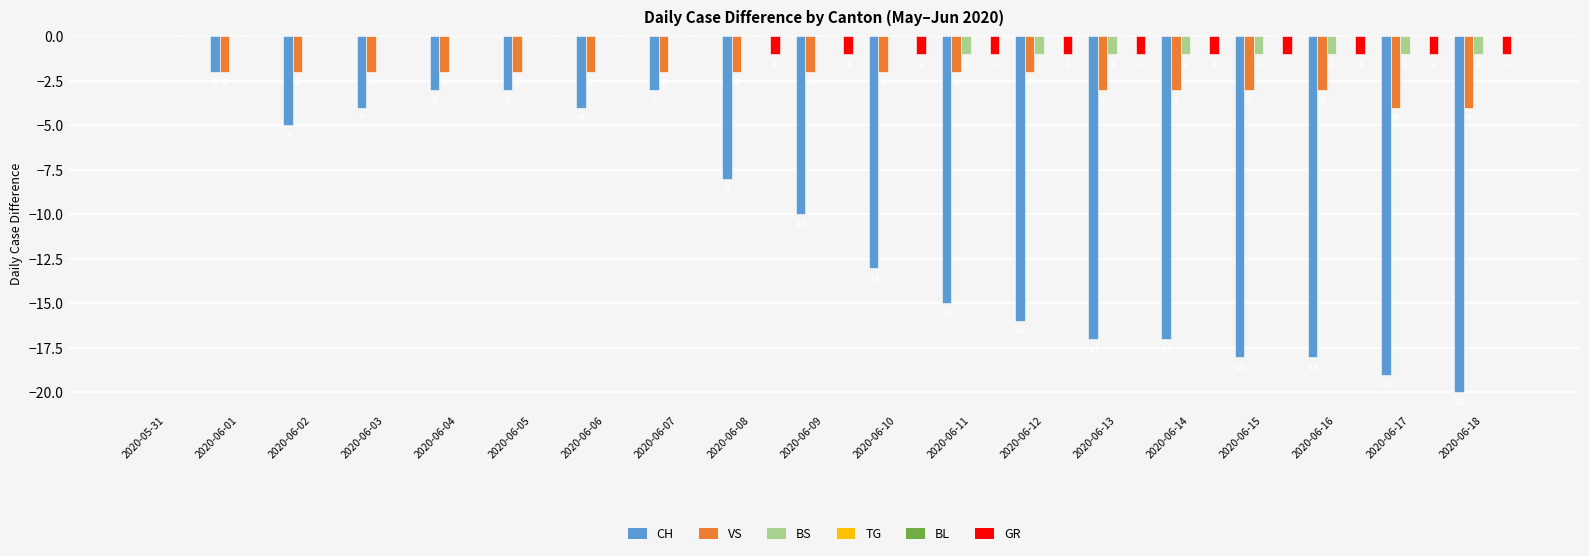

How many data points does each series have?

19